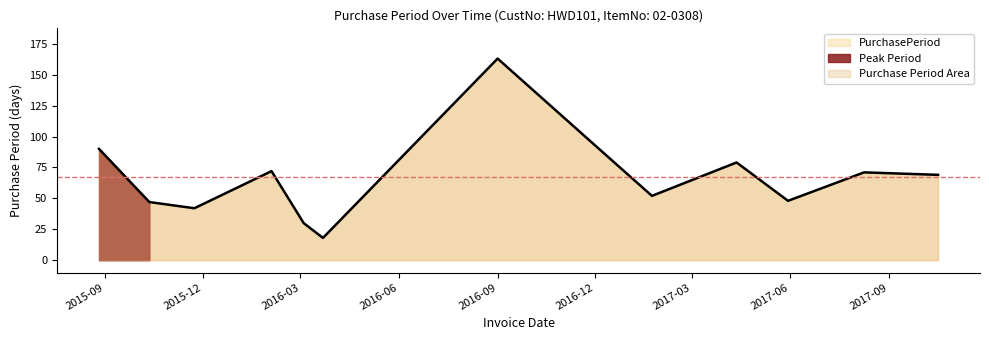

What is the label of the 13th point from the left?

2017-10-17